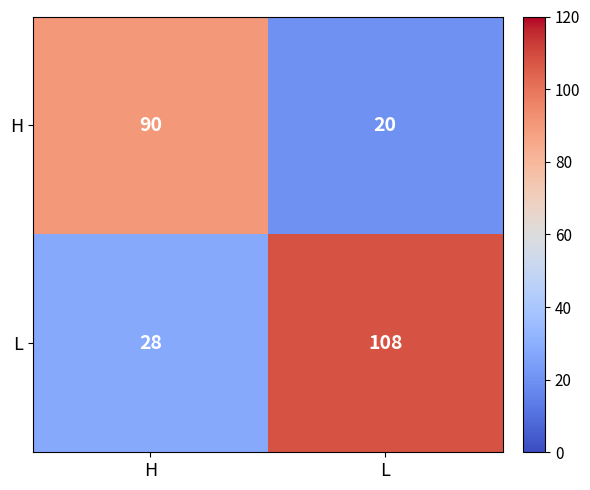

At L, list the series in order from smallest to largest.

H, L